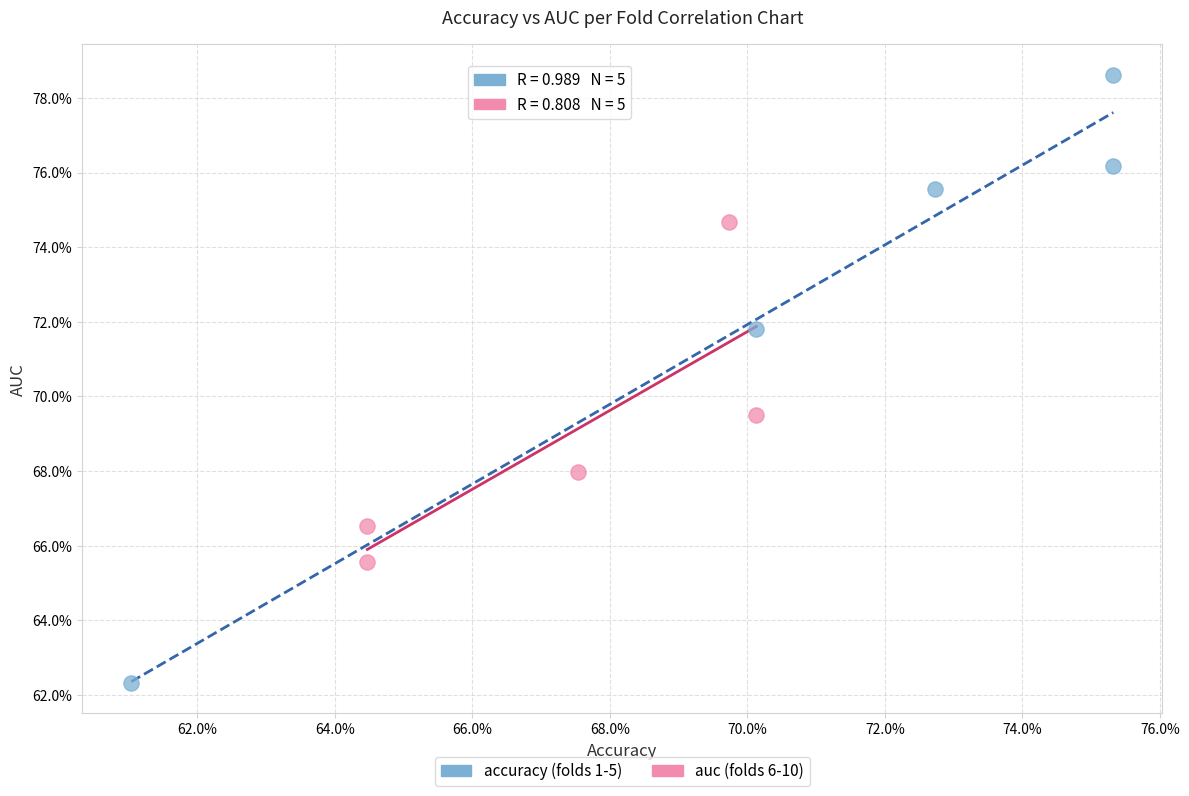

What are all the series names shown in the legend?

accuracy (folds 1-5), auc (folds 6-10)